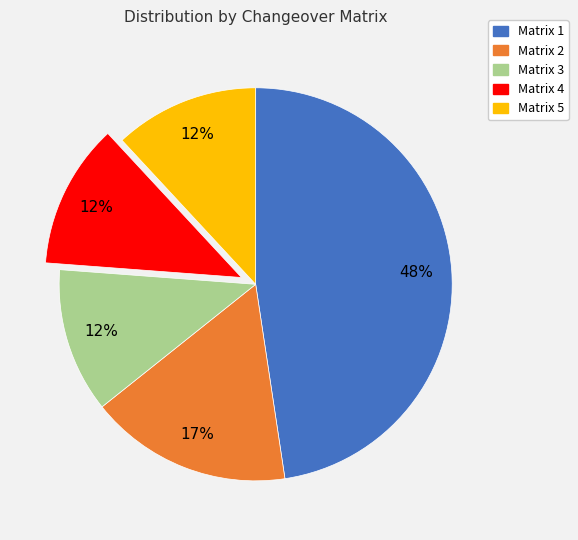

Is there a majority slice in this chart?

No